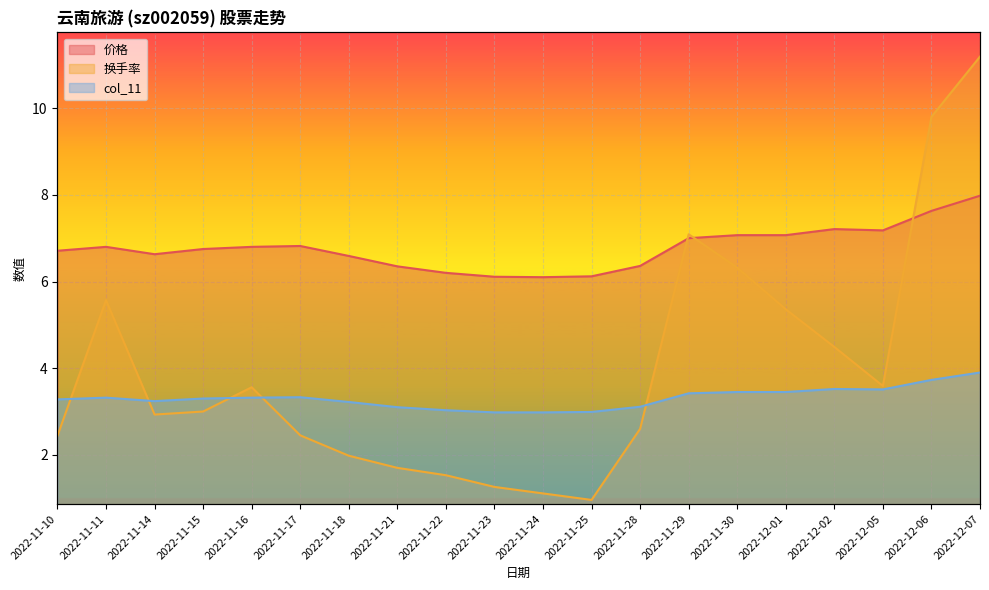

True or false: col_11 and 价格 intersect in this chart.

False